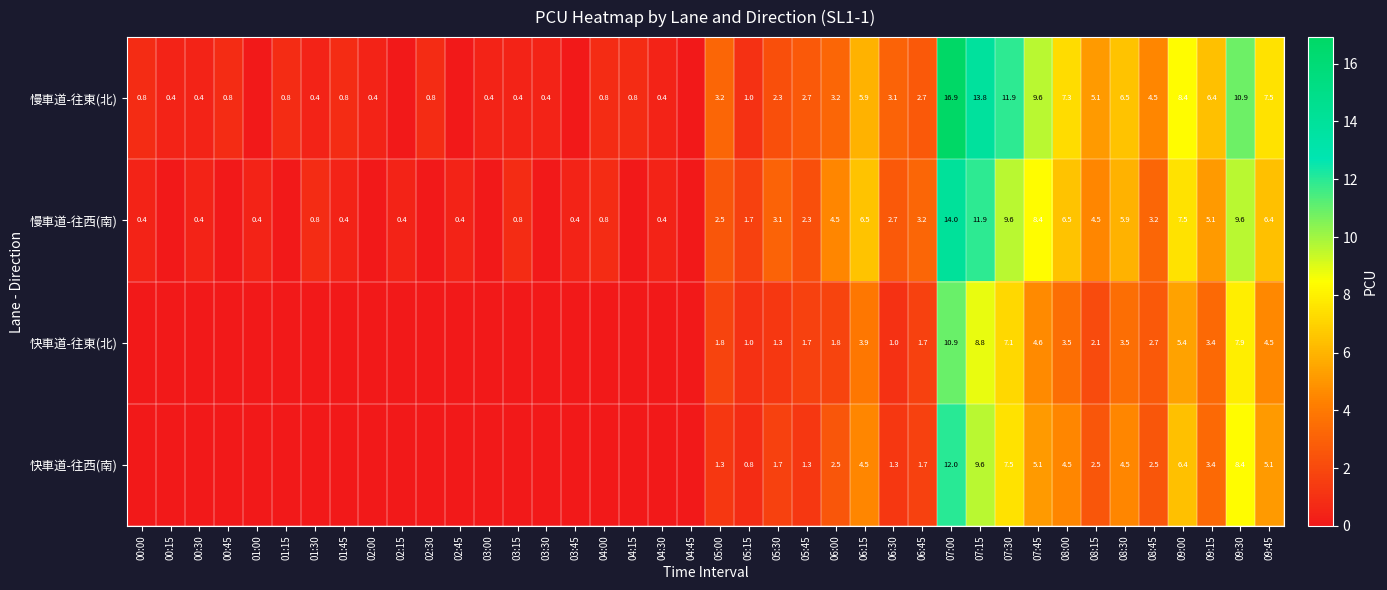

Is the value of 慢車道-往東(北) at 00:45 greater than the value of 快車道-往西(南) at 09:15?

No